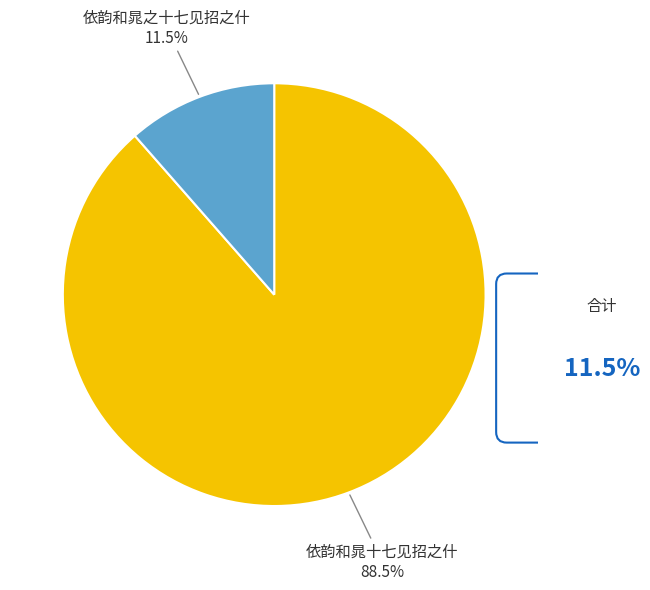

Is there a majority slice in this chart?

Yes